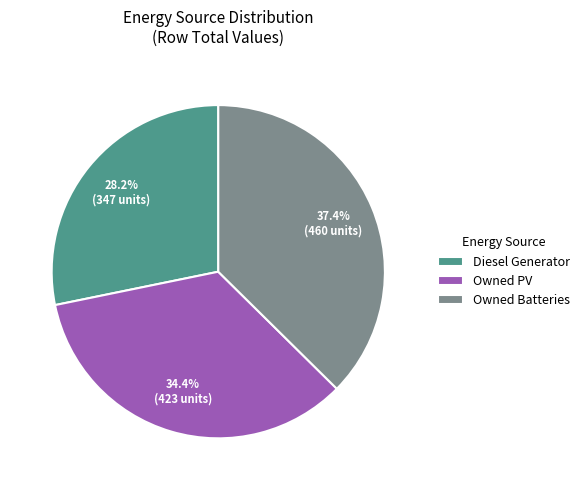

How many slices are in this pie chart?

3